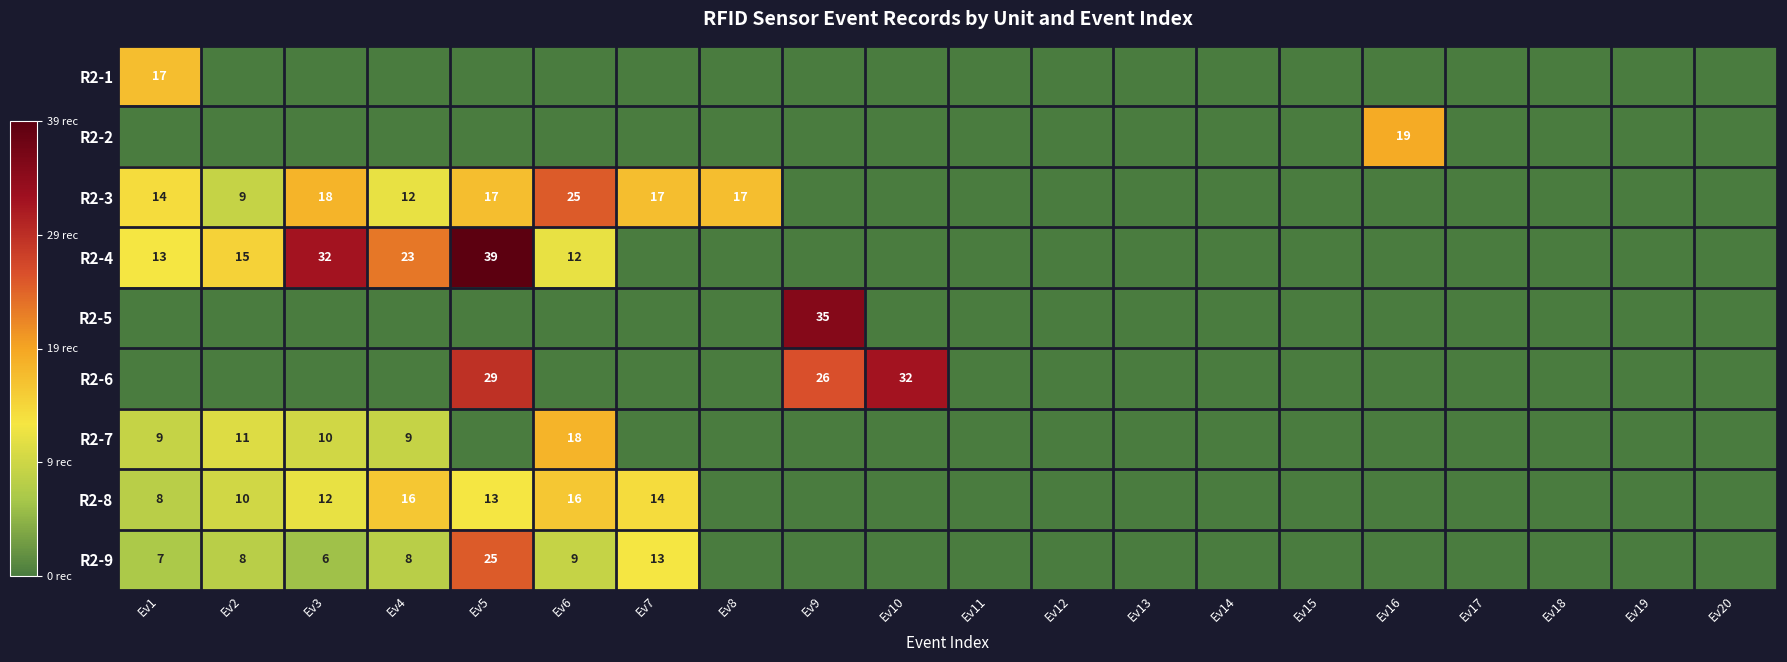

Is it true that R2-9 equals 2 at Ev2?

False